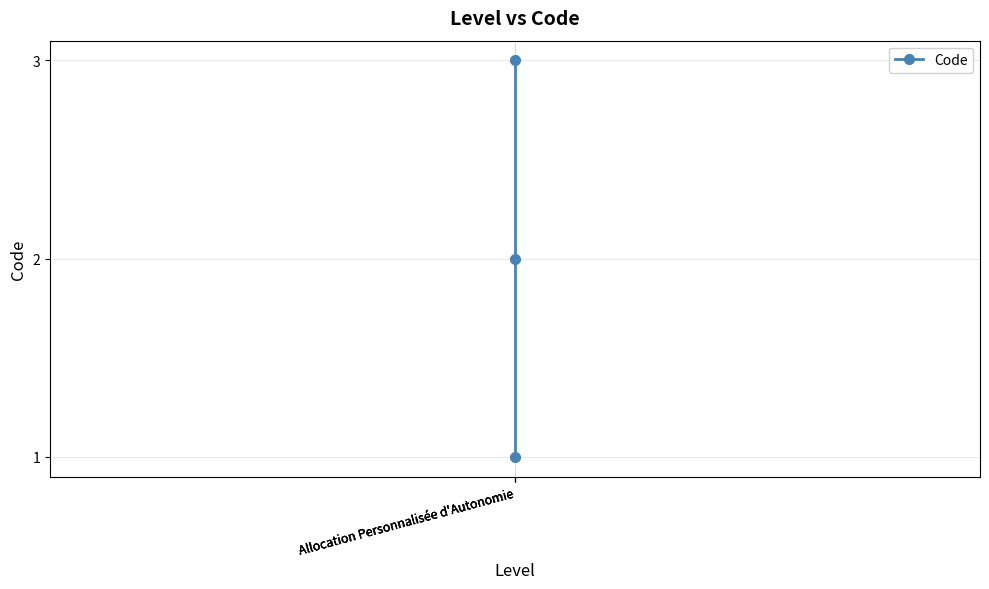

What is the sum of the values at Allocation Personnalisée d'Autonomie and Allocation Personnalisée d'Autonomie?

3